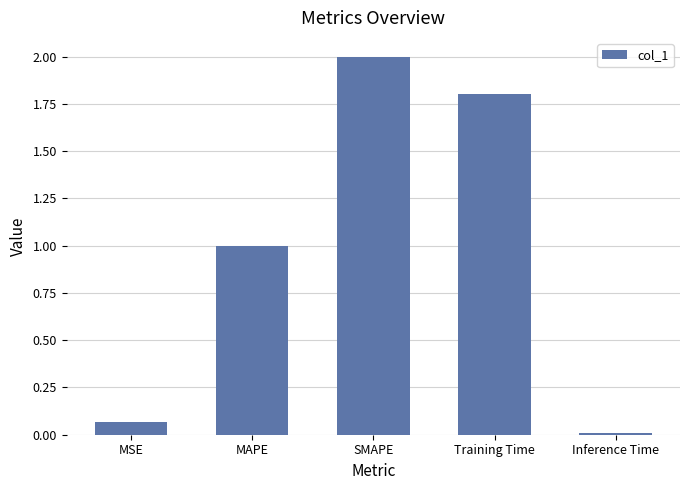

Where is the data nearest to the value 1?

MAPE